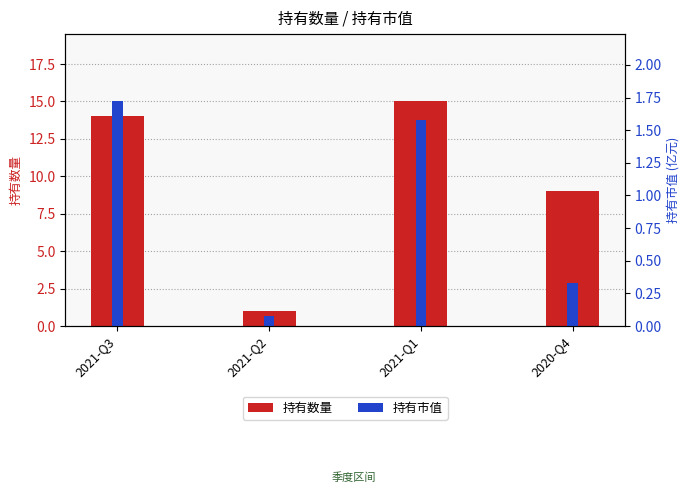

Where is 持有数量 nearest to the value 8?

2020-Q4